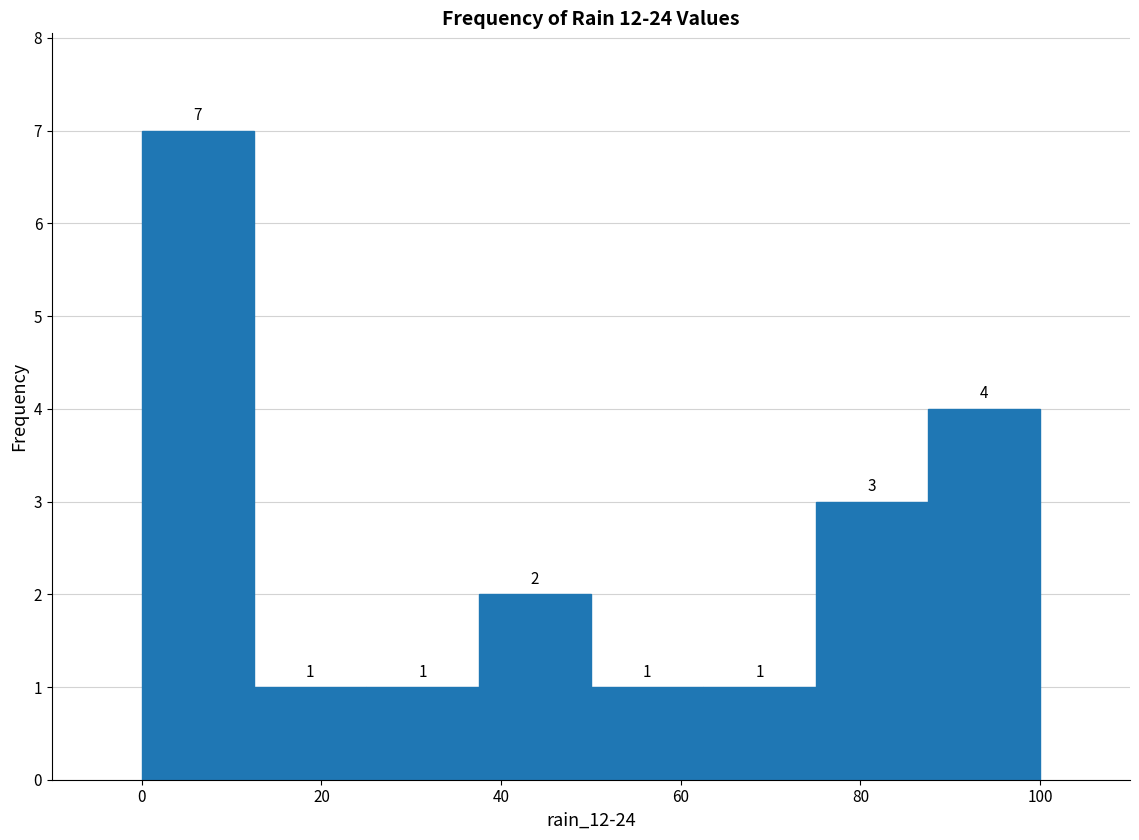

Reading left to right, list every bar in this chart as the range it spans on the x-axis followed by its height. The bar edges are not printed on the chart, so give them approximately, as read against the axis.

0.0 to 12.5: 7
12.5 to 25.0: 1
25.0 to 37.5: 1
37.5 to 50.0: 2
50.0 to 62.5: 1
62.5 to 75.0: 1
75.0 to 87.5: 3
87.5 to 100.0: 4